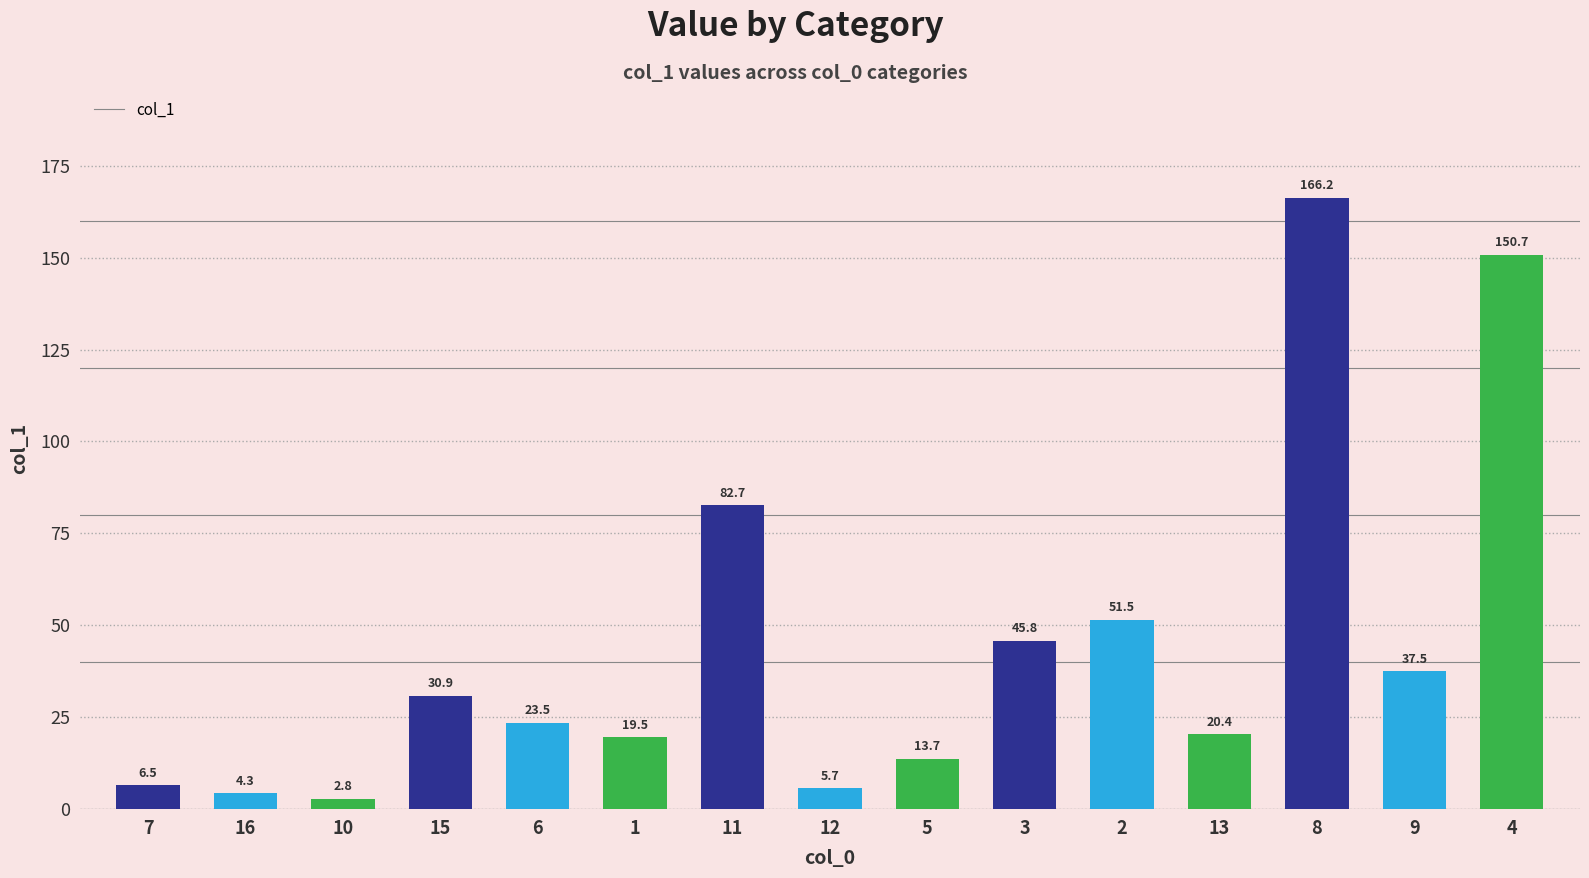

List the labels in order of value, smallest first.

10, 16, 12, 7, 5, 1, 13, 6, 15, 9, 3, 2, 11, 4, 8